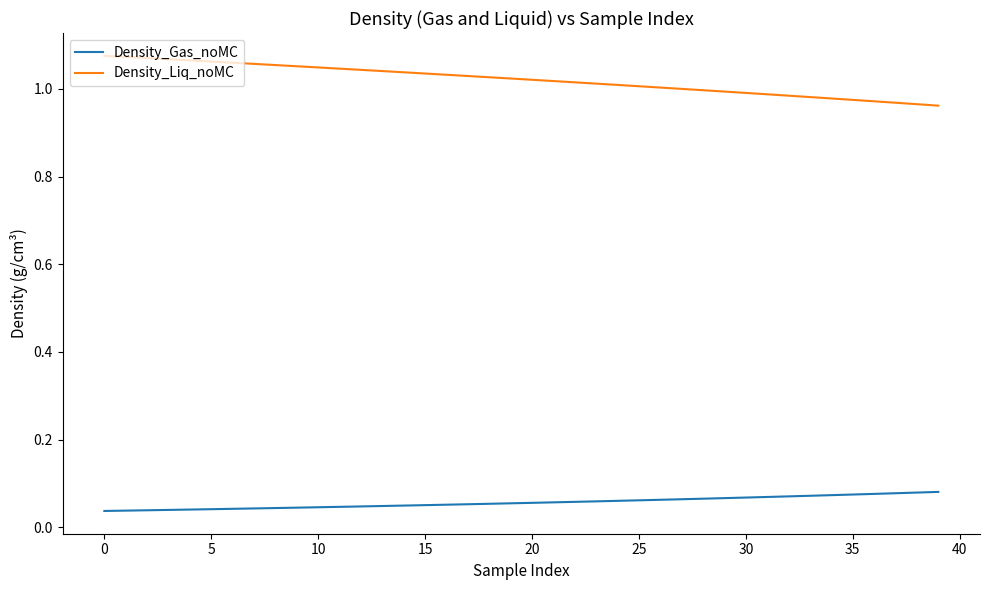

True or false: Density_Liq_noMC and Density_Gas_noMC cross at least once.

False